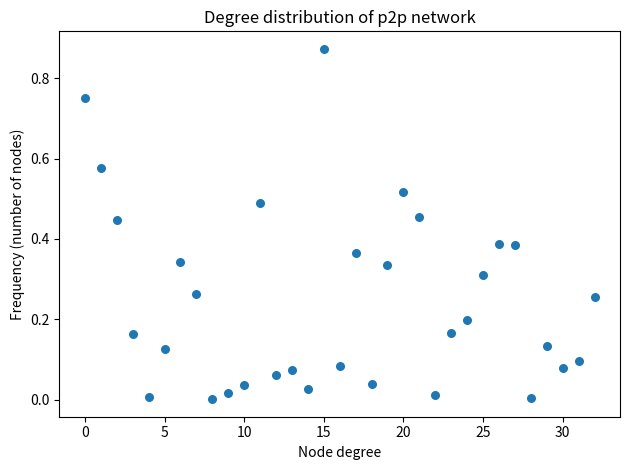

How many points are shown in the scatter plot?

33